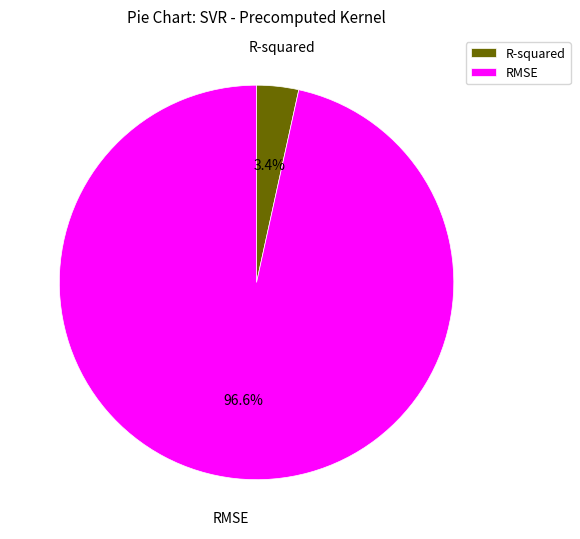

How many segments does this pie chart have?

2